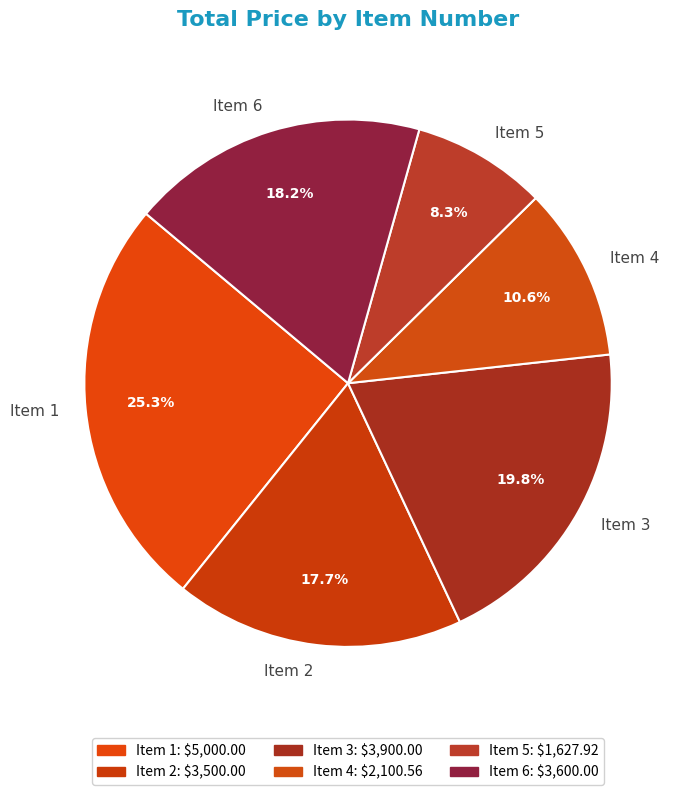

To the nearest percent, what is the difference between the largest and smallest slice percentages?

17%